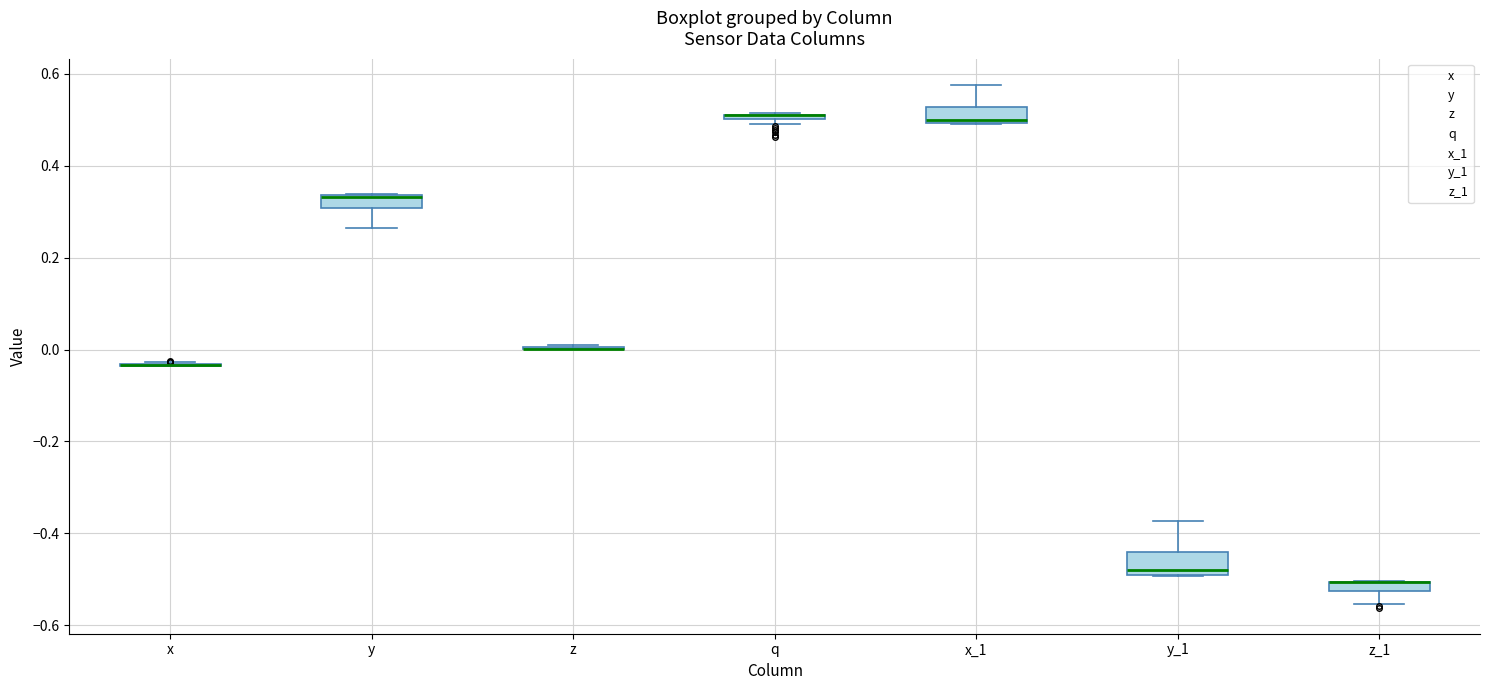

Where is the lower edge of the box for y on the y-axis? The values are not printed on the chart, so give them approximately, as read against the axis.

0.30